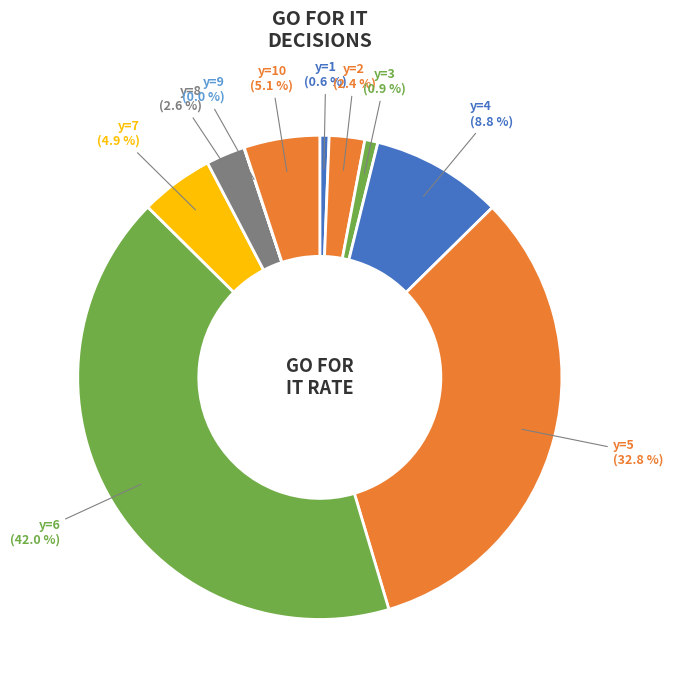

Combined, what portion of the pie is y=4 and y=8?

11.4%